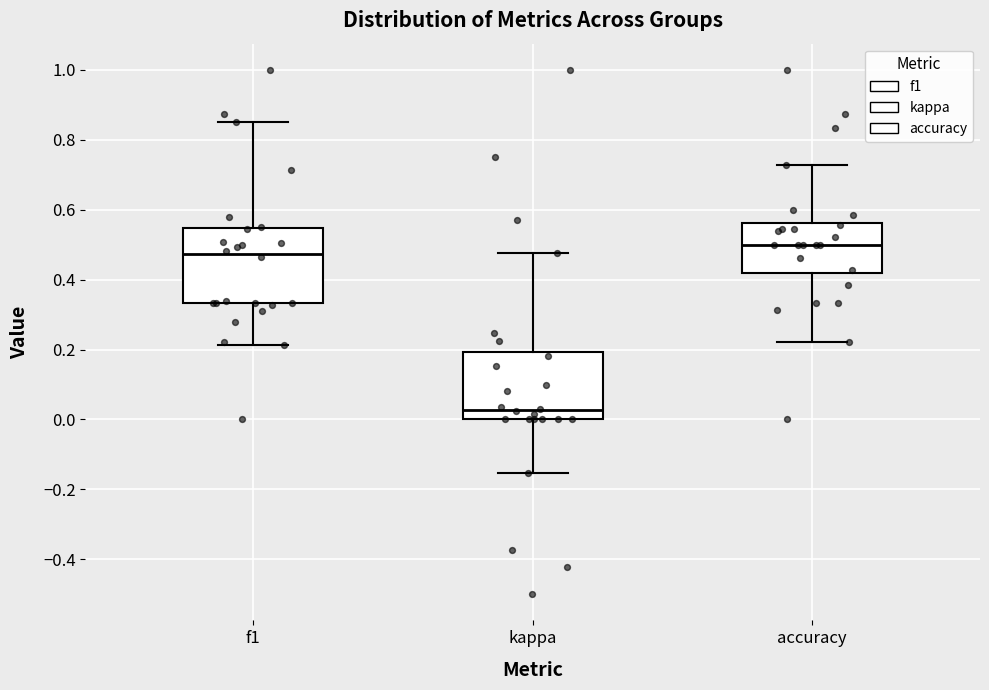

Reading left to right, read every box against the y-axis: the position of its median line, the range the box covers, and the ends of its whiskers. The values are not printed on the chart, so give them approximately, as read against the axis.

f1: median 0.48, box 0.34 to 0.54, whiskers 0.22 to 0.86
kappa: median 0.02, box 0.00 to 0.20, whiskers -0.16 to 0.48
accuracy: median 0.50, box 0.42 to 0.56, whiskers 0.22 to 0.72